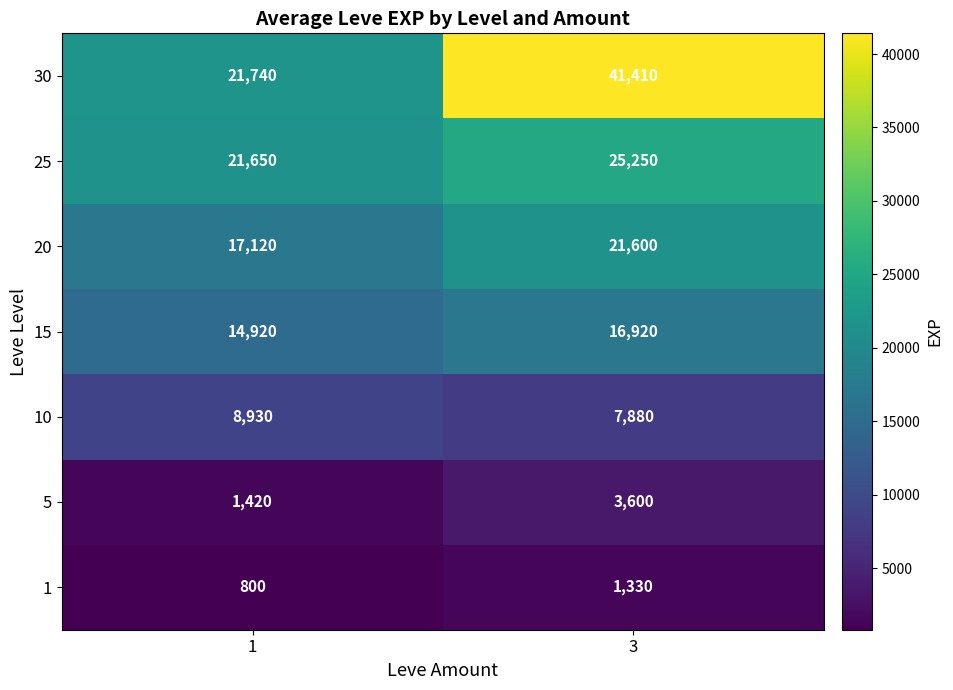

Rank the series at 1 from lowest to highest value.

1, 5, 10, 15, 20, 25, 30